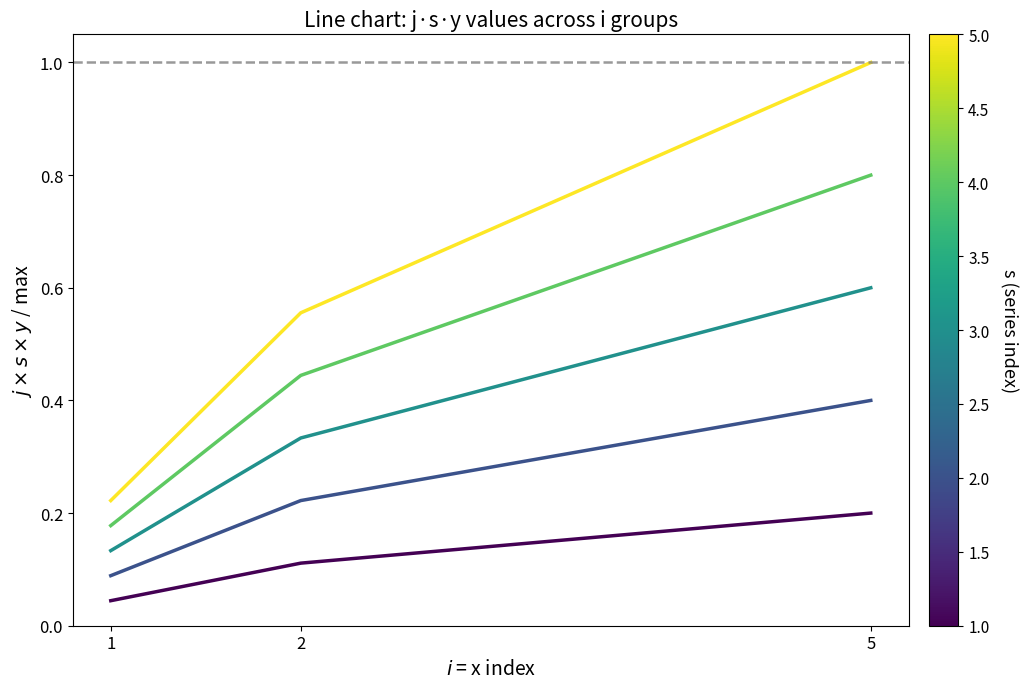

What is the total value across all series at 1?

0.7